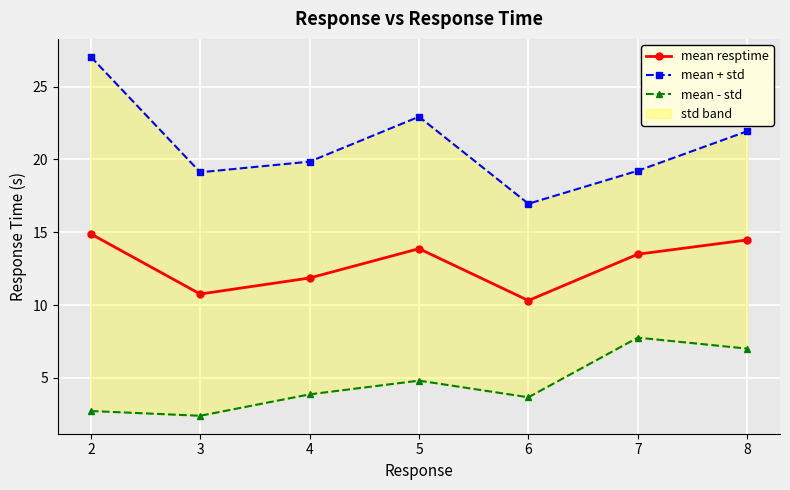

List the series in order of their peak value, lowest first.

mean - std, mean resptime, mean + std